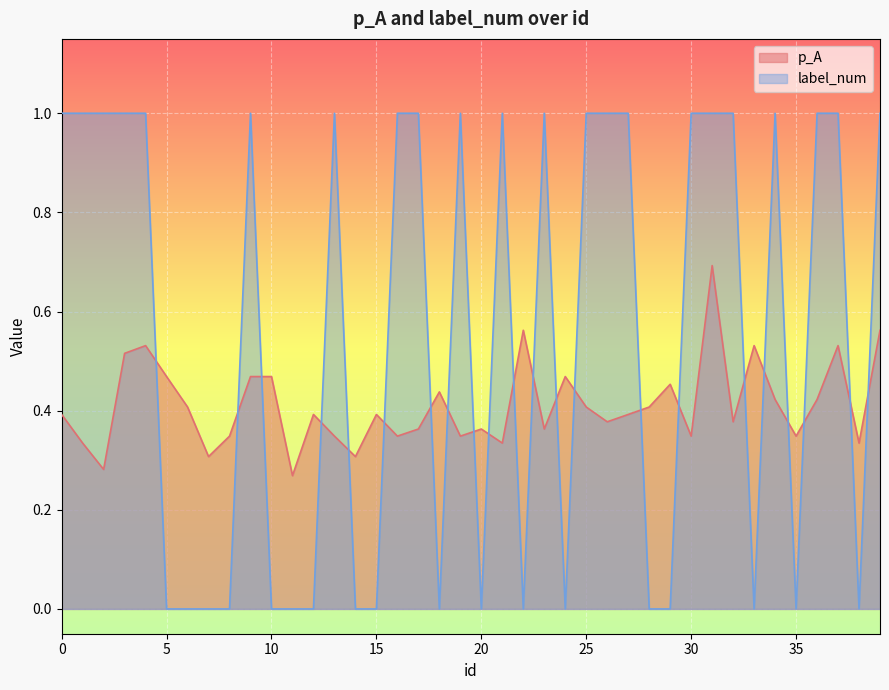

What is the difference between the second highest and minimum values in the label_num series?

1.0